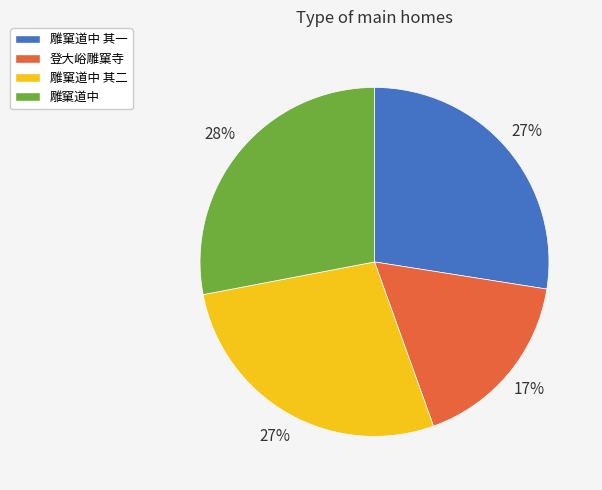

Between 雕窠道中 其二 and 雕窠道中, which is larger?

雕窠道中